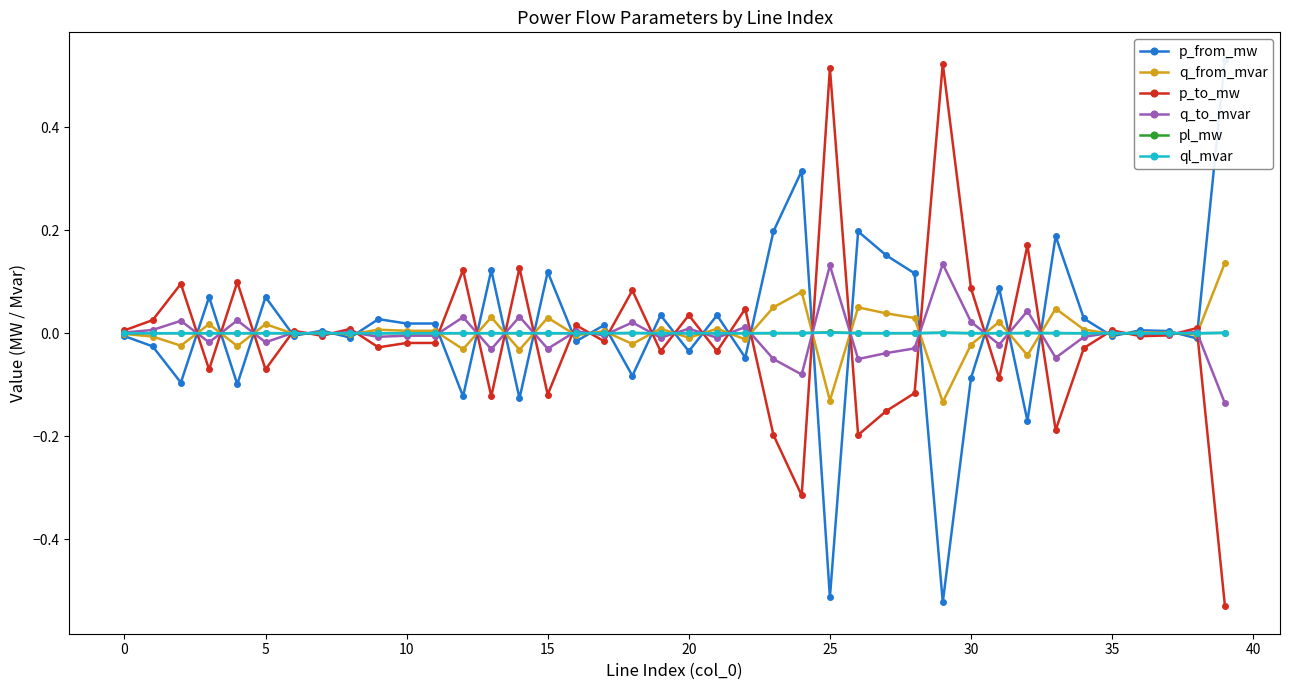

The pl_mw series shows 0.0 at 22. True or false?

False